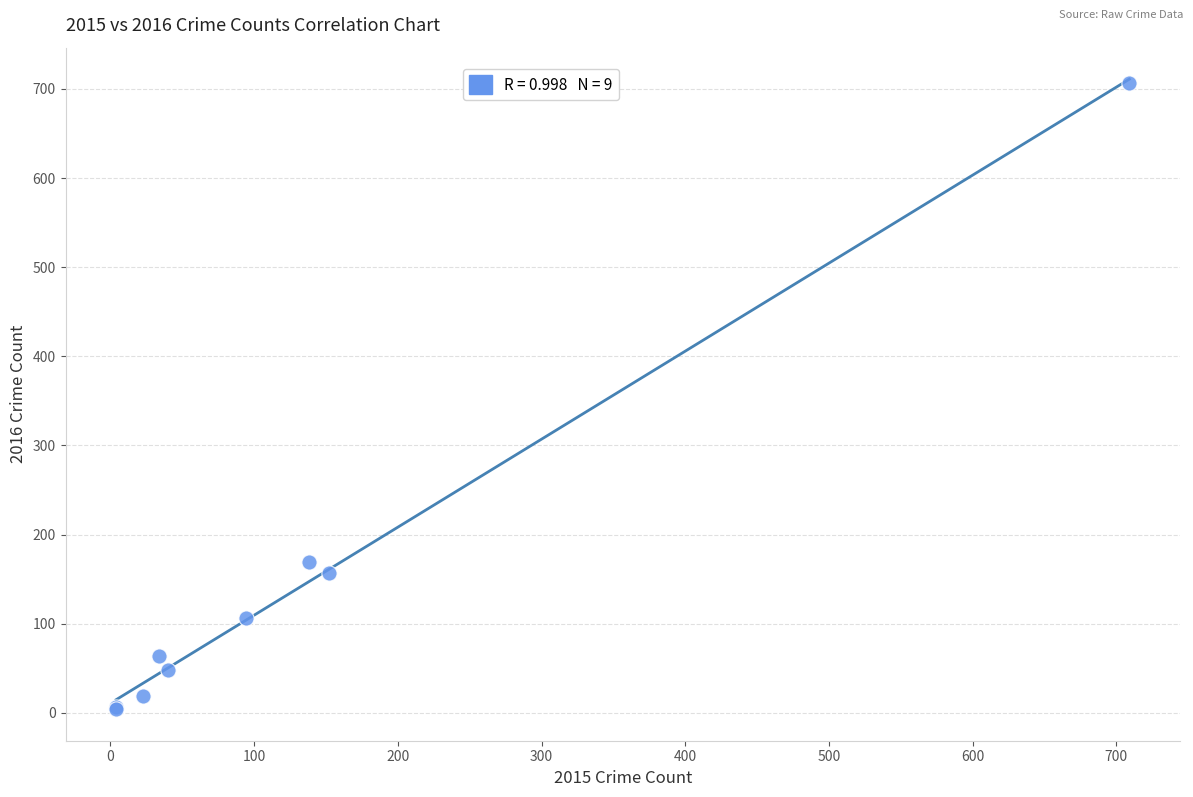

What Y value in the scatter plot is closest to 355?

169